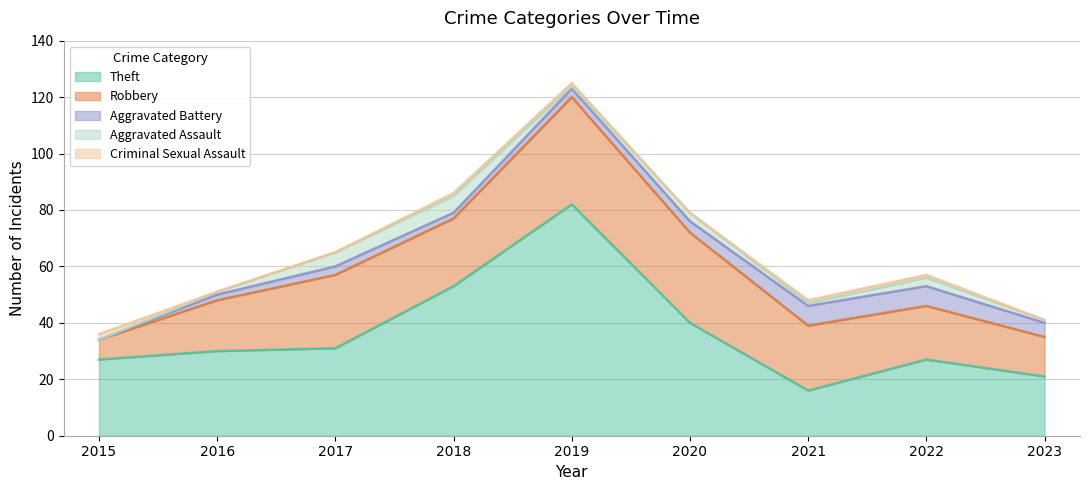

Reading left to right, list all the values displayed in this chart.

Theft: 2015=27	2016=30	2017=31	2018=53	2019=82	2020=40	2021=16	2022=27	2023=21
Robbery: 2015=7	2016=18	2017=26	2018=24	2019=38	2020=32	2021=23	2022=19	2023=14
Aggravated Battery: 2015=0	2016=2	2017=3	2018=2	2019=3	2020=4	2021=7	2022=7	2023=5
Aggravated Assault: 2015=0	2016=1	2017=5	2018=6	2019=1	2020=3	2021=1	2022=3	2023=1
Criminal Sexual Assault: 2015=2	2016=0	2017=0	2018=1	2019=1	2020=0	2021=1	2022=1	2023=0